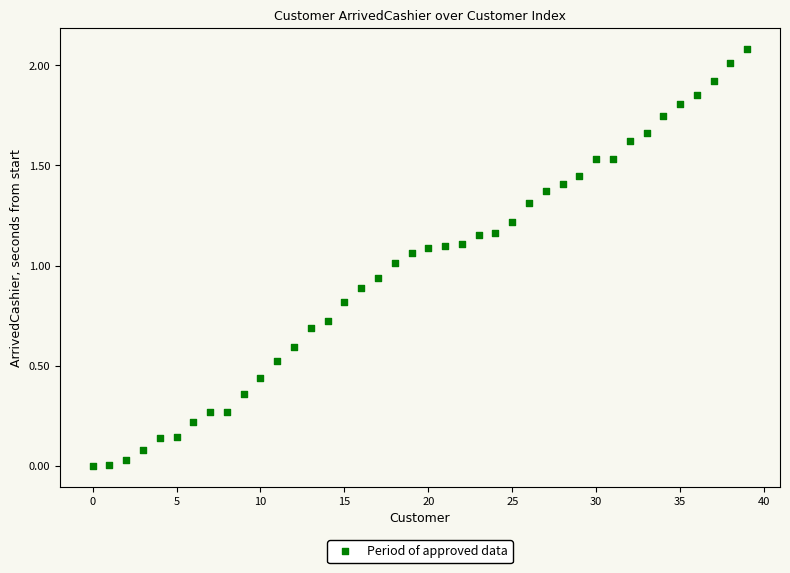

What is the range of Y values (max minus min)?

2.1